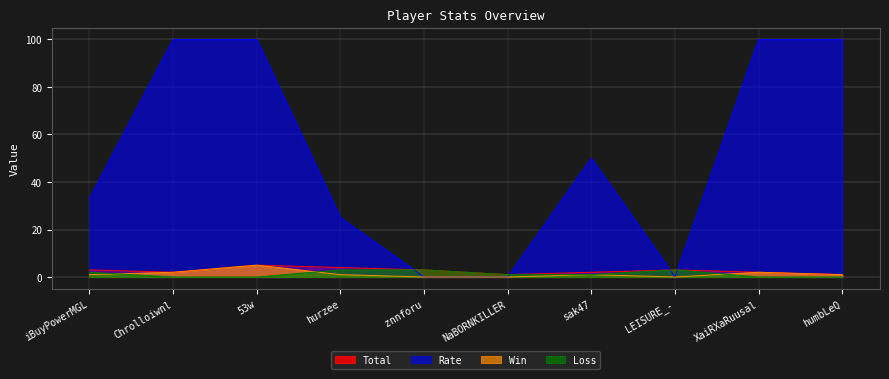

How many interior local peaks does the Total series have?

2